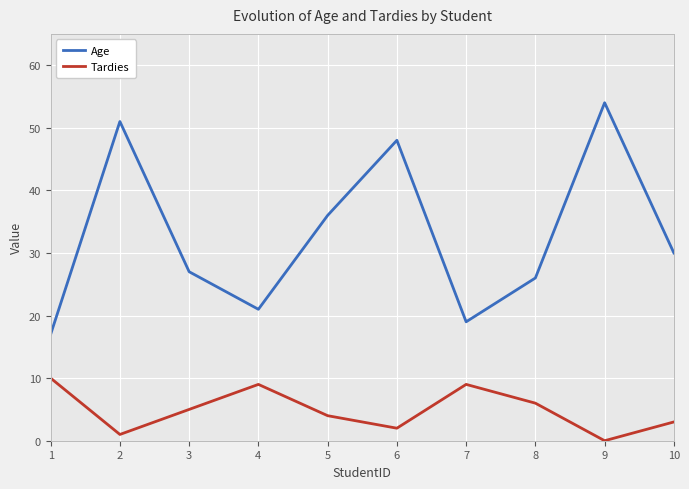

List the series in order of their overall mean, highest first.

Age, Tardies